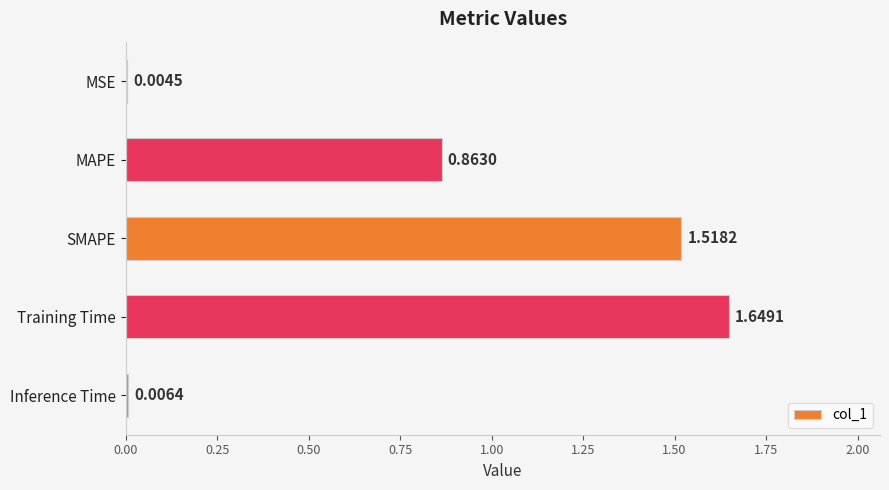

Between Training Time and SMAPE, which is larger?

Training Time